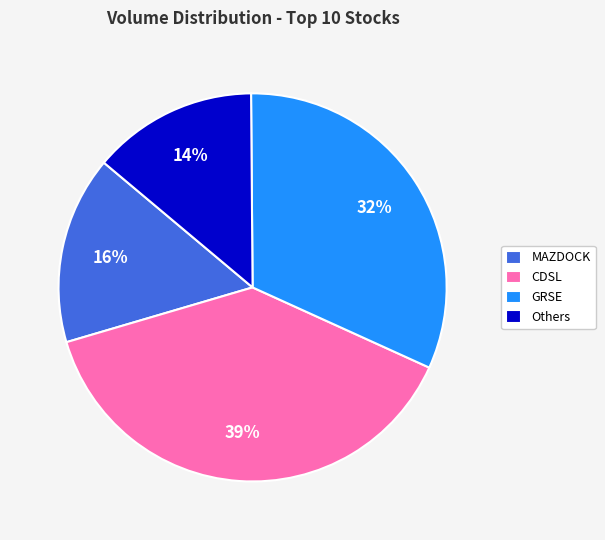

Do Others and CDSL together represent more than half of the pie?

Yes